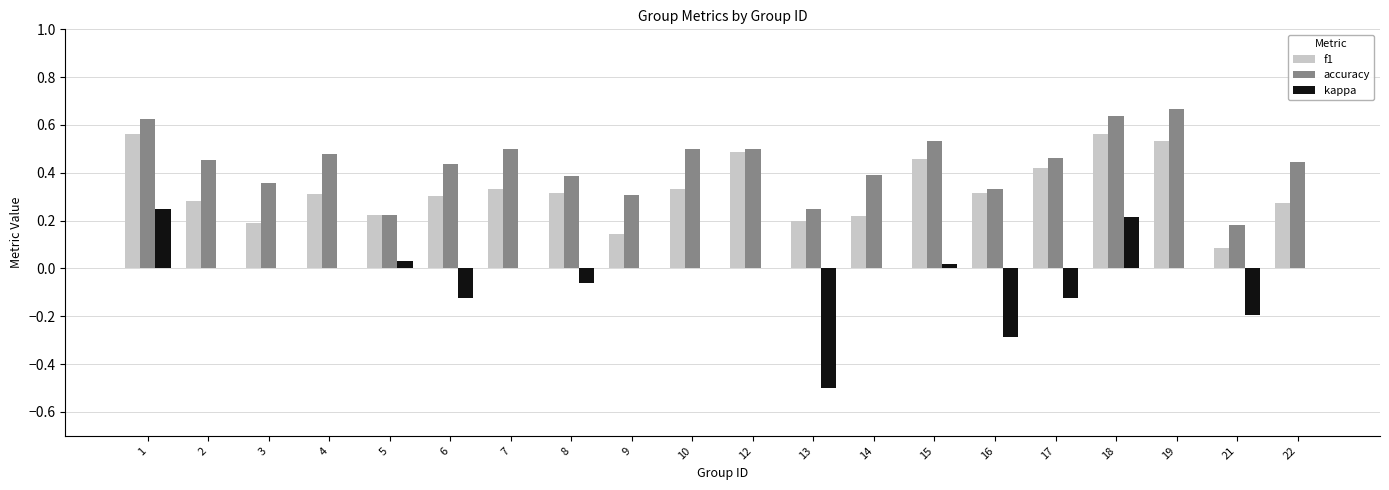

At which category does the chart reach its peak across all series?

19